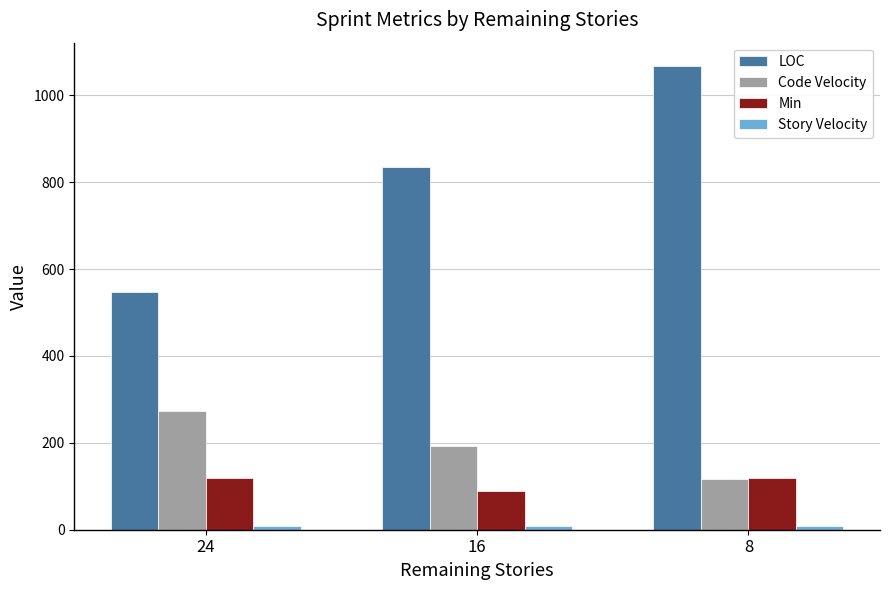

What is the difference between the highest and lowest values at 24?

539.0